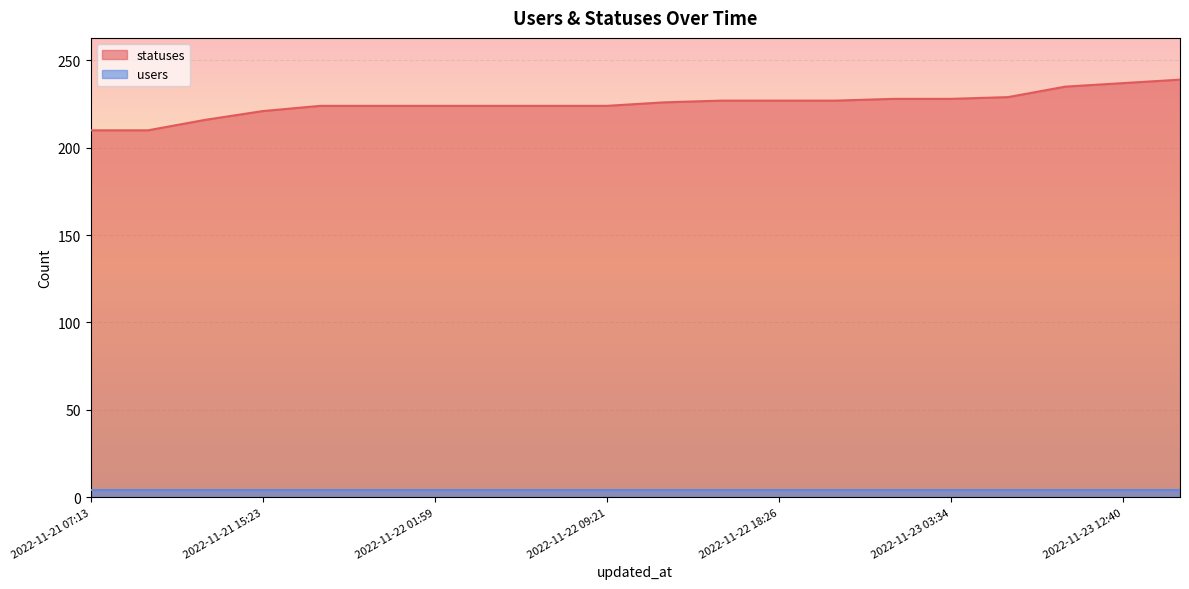

Is it true that the value at 2022-11-22 09:21 is 224?

True